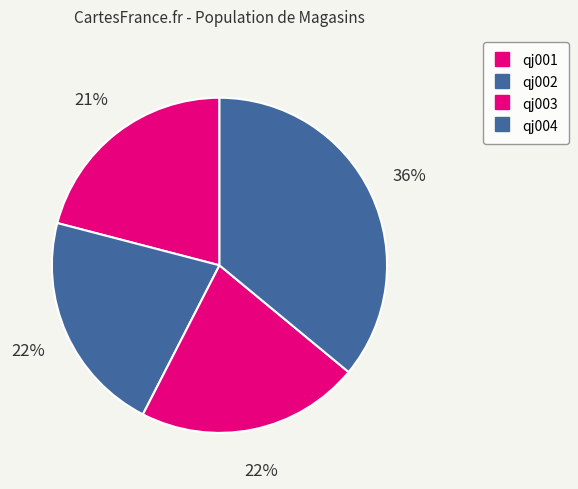

Is there any slice that represents more than half of the pie?

No